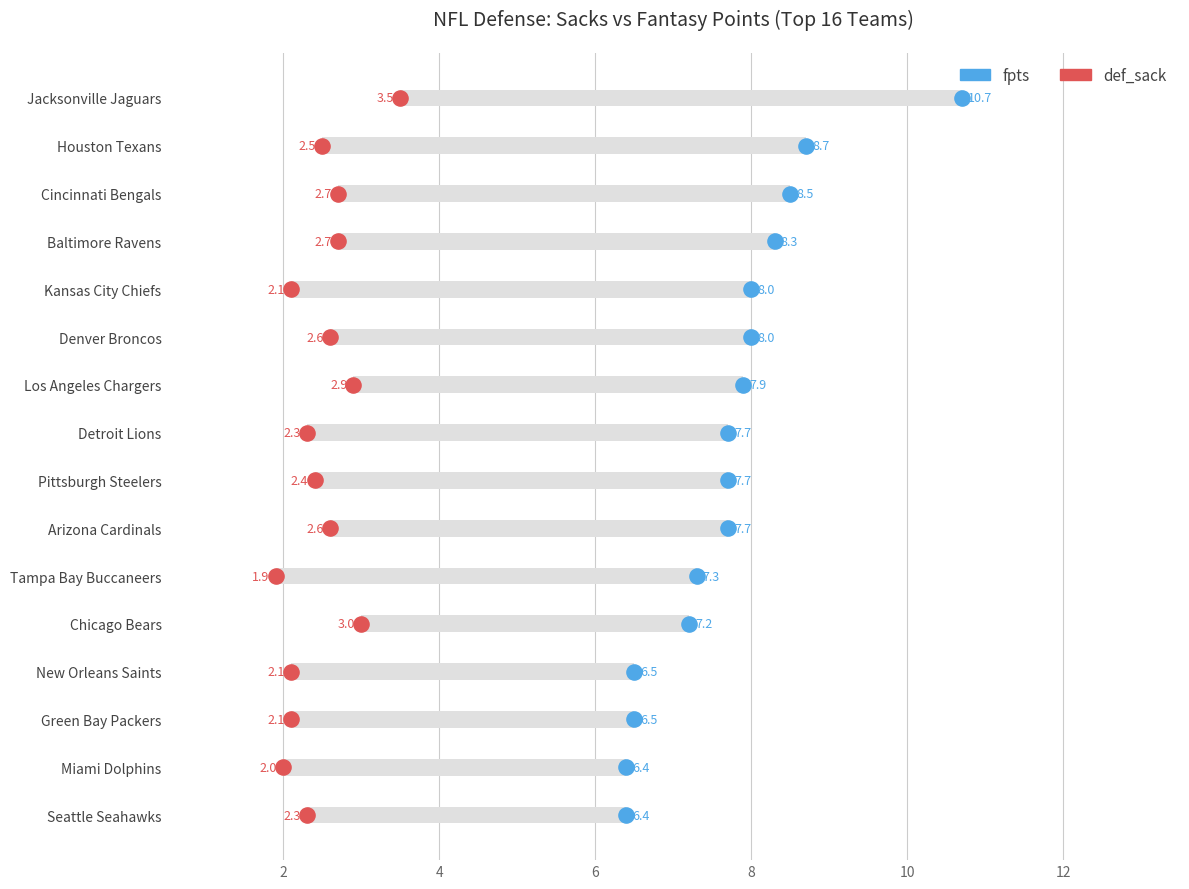

Which series contains the lowest Y value?

def_sack